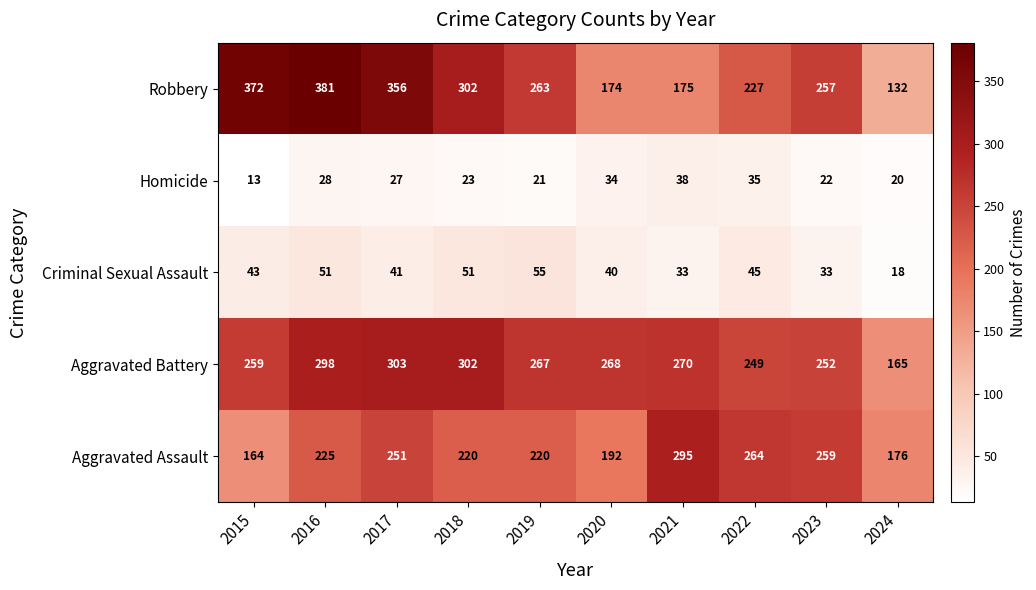

What is the average value of the Aggravated Assault series?

227